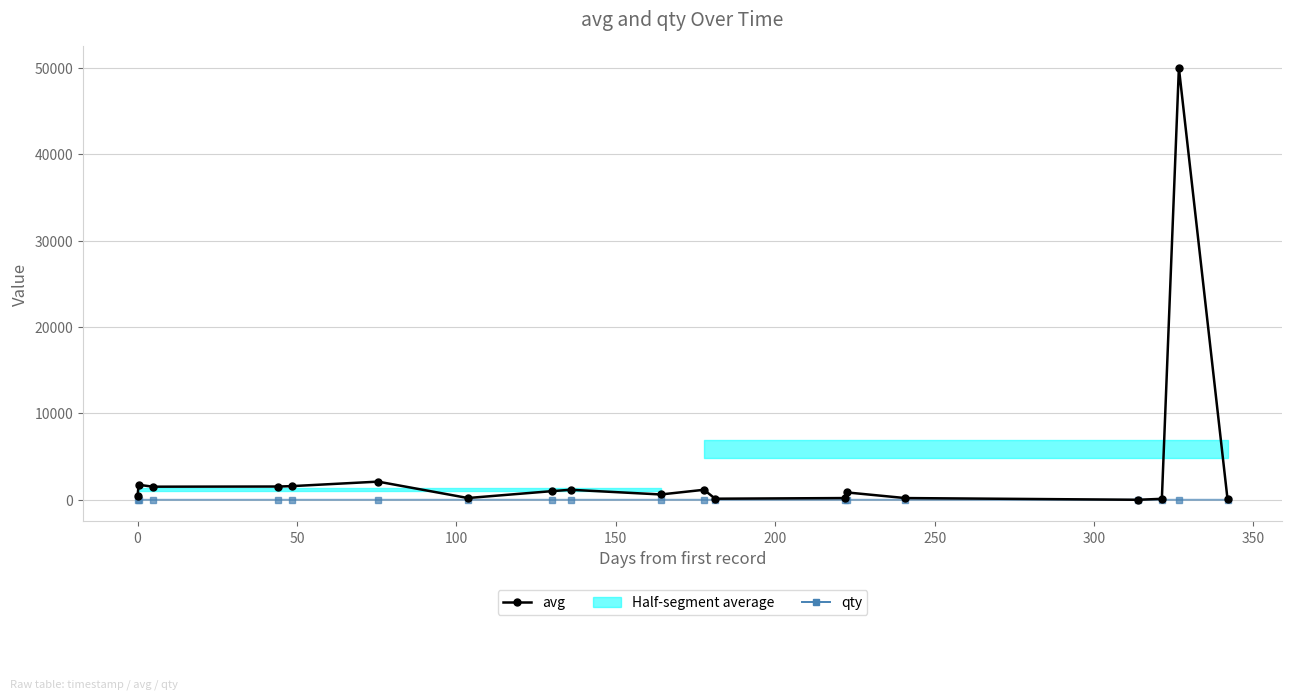

True or false: qty and avg intersect in this chart.

False